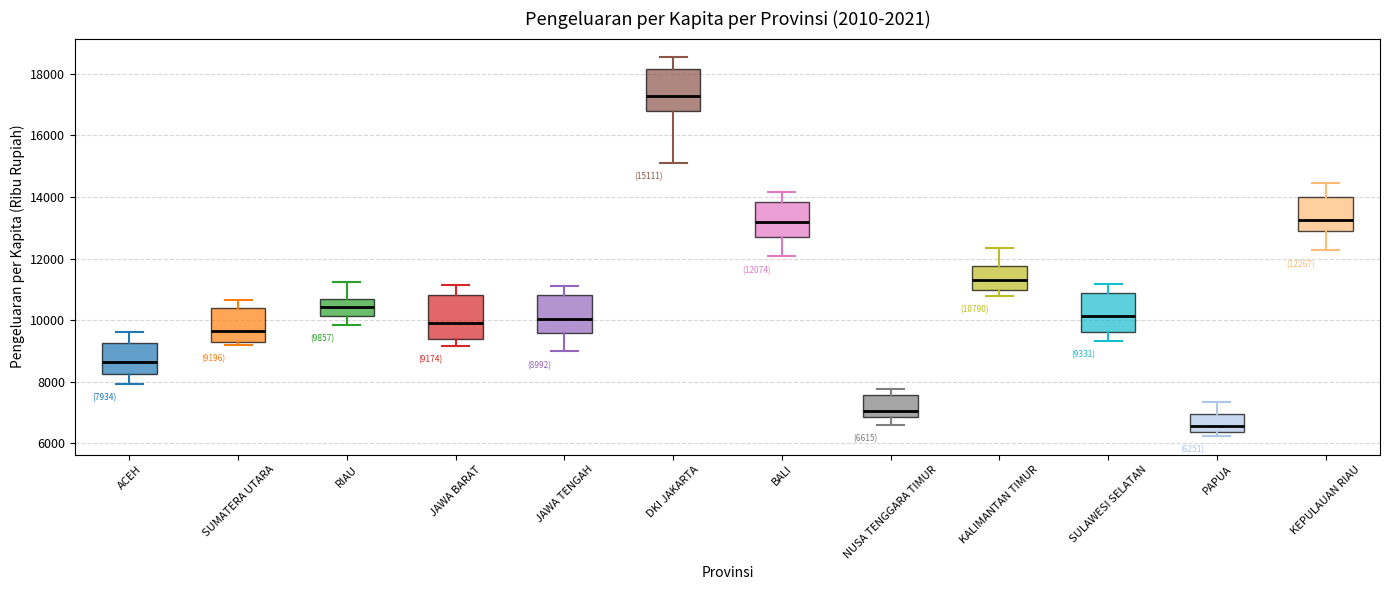

Which box's median line is the lowest?

PAPUA